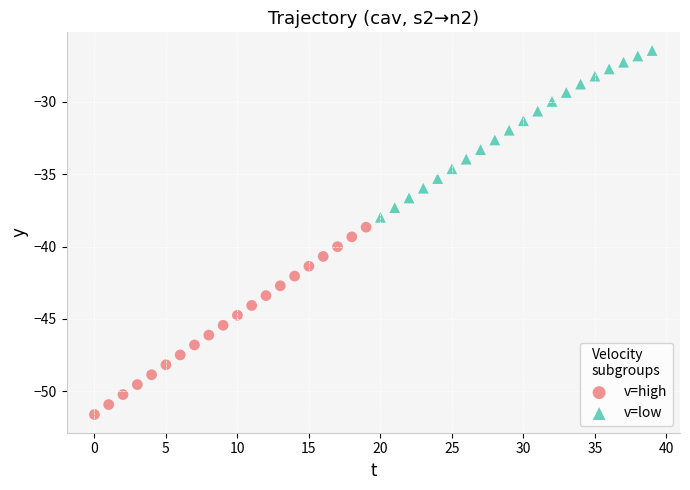

Which series has the widest spread of Y values?

v=high